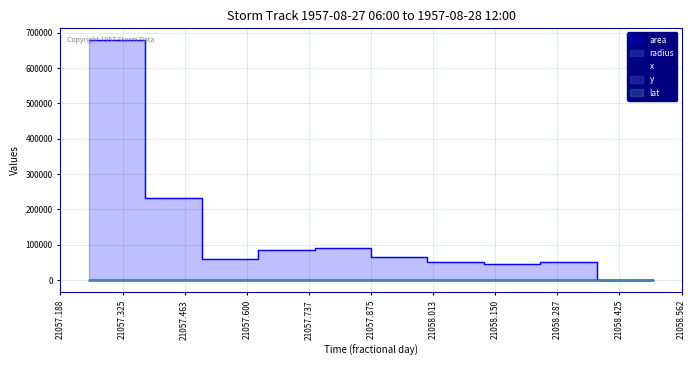

What is the label of the 3rd point from the right?

21058.25